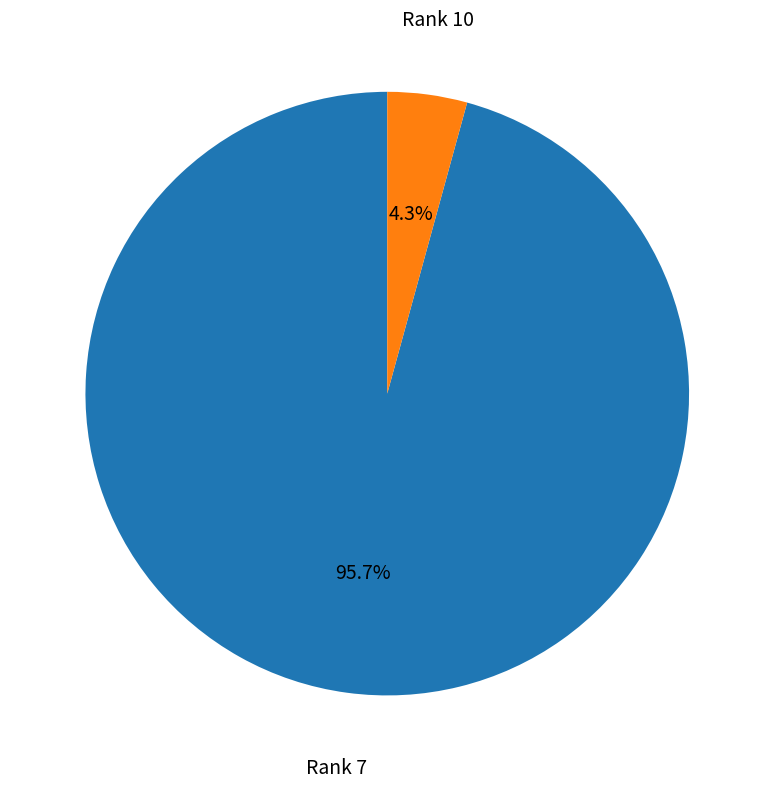

Which category has the smallest portion of the pie?

Rank 10